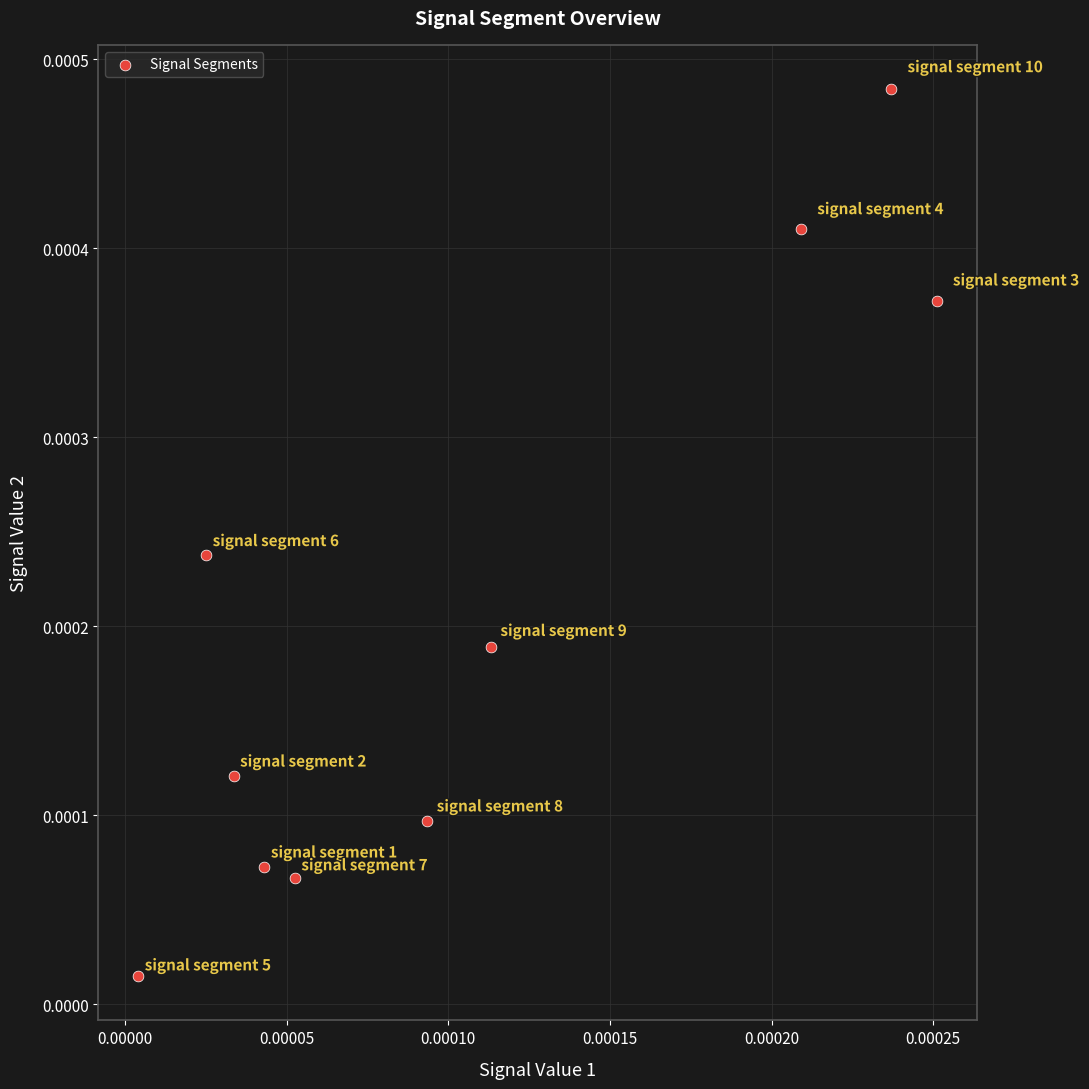

How many points are shown in the scatter plot?

10